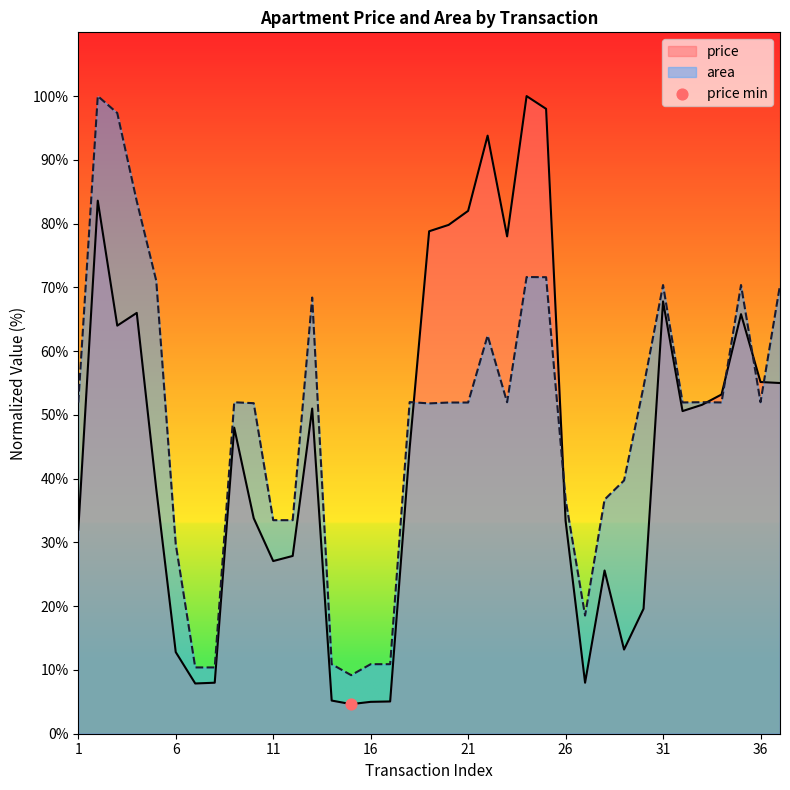

At how many categories does at least one series exceed 35?

27